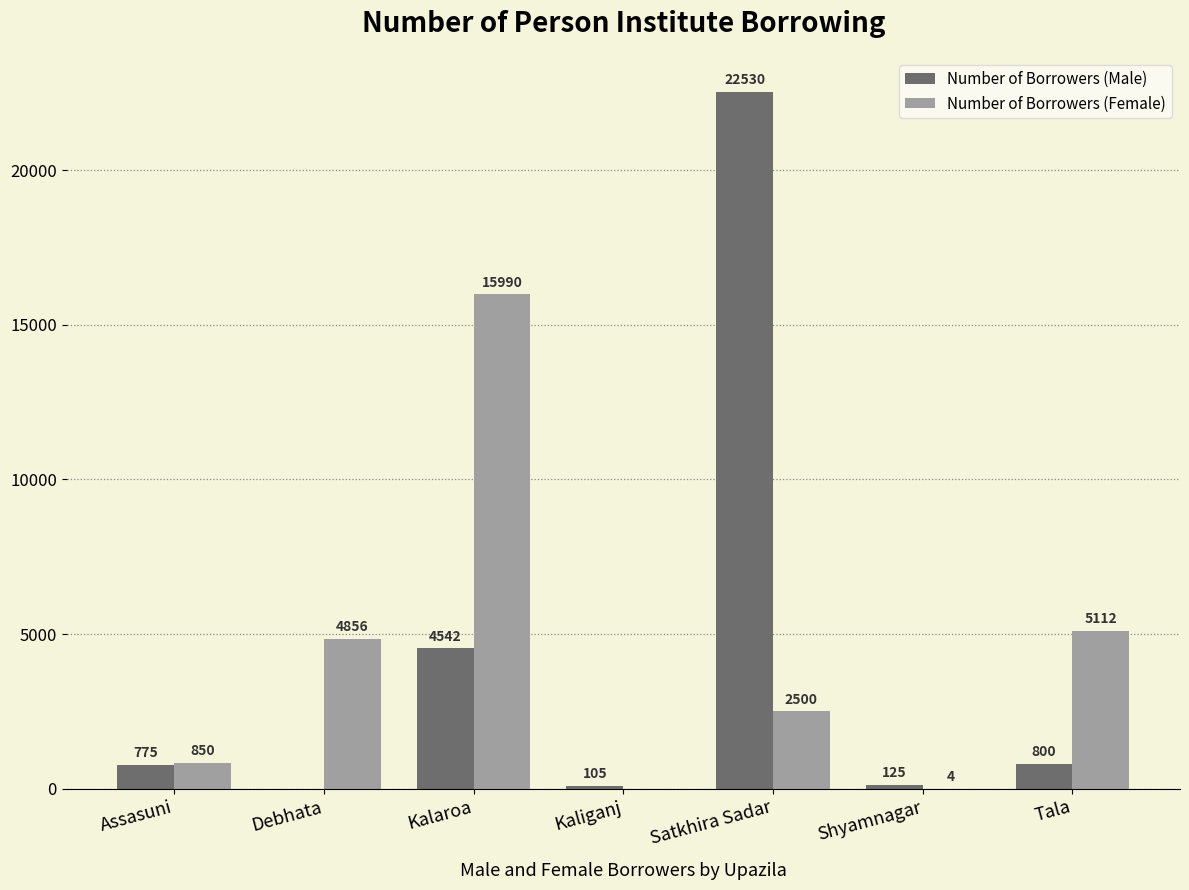

What is the average value of the Number of Borrowers (Male) series?

4125